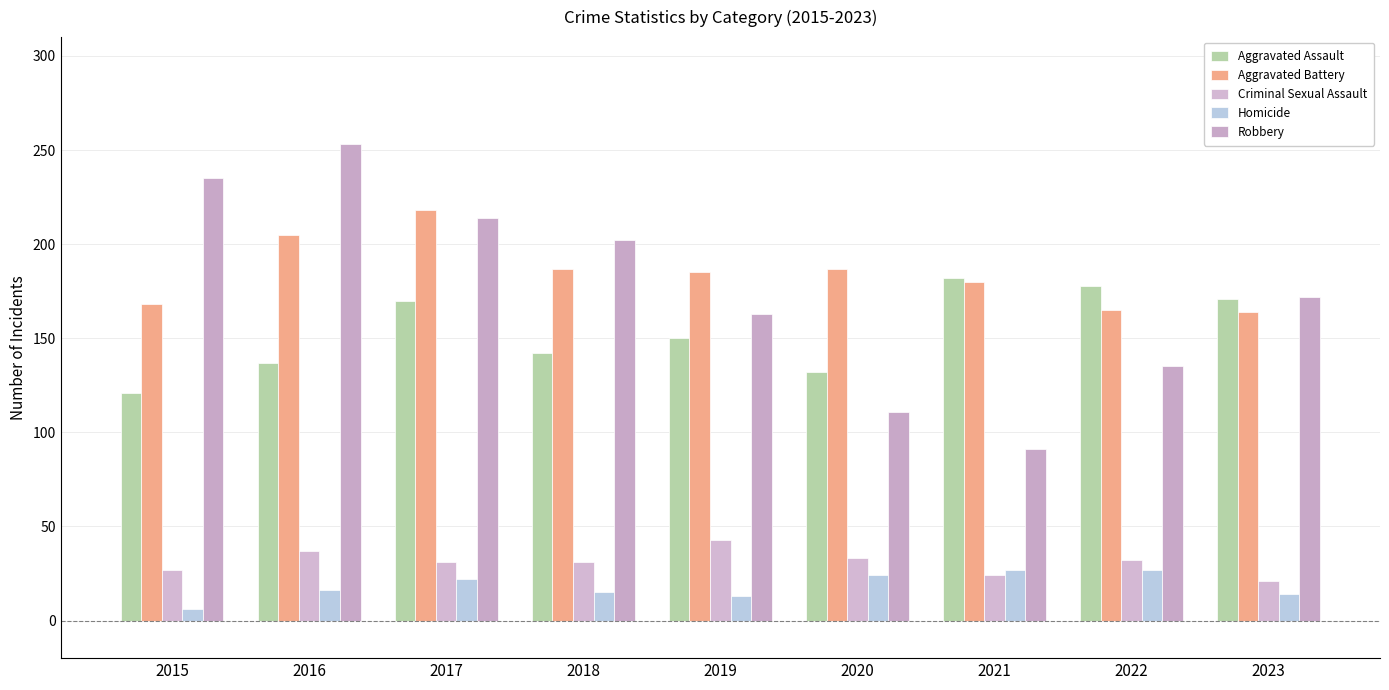

Rank the series at 2019 from highest to lowest value.

Aggravated Battery, Robbery, Aggravated Assault, Criminal Sexual Assault, Homicide